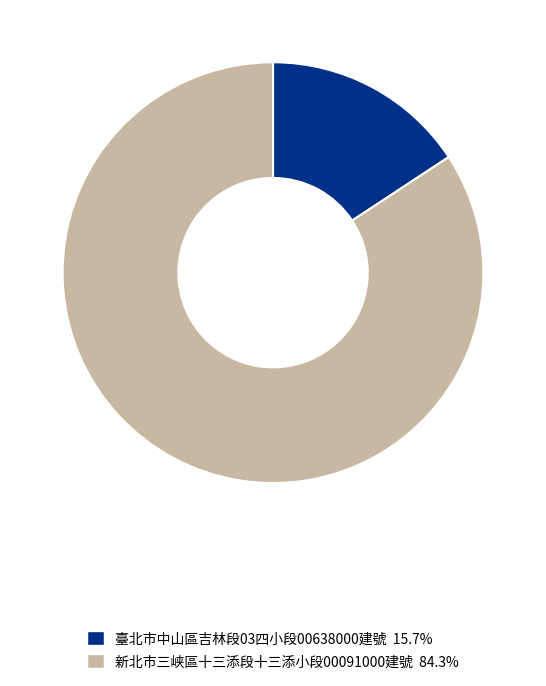

How many segments does this pie chart have?

2